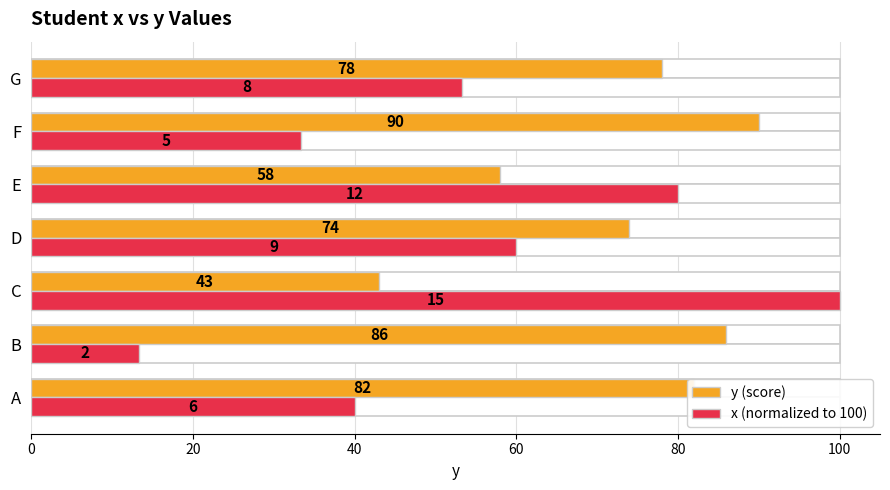

Rank the series at A from lowest to highest value.

x (normalized to 100), y (score)